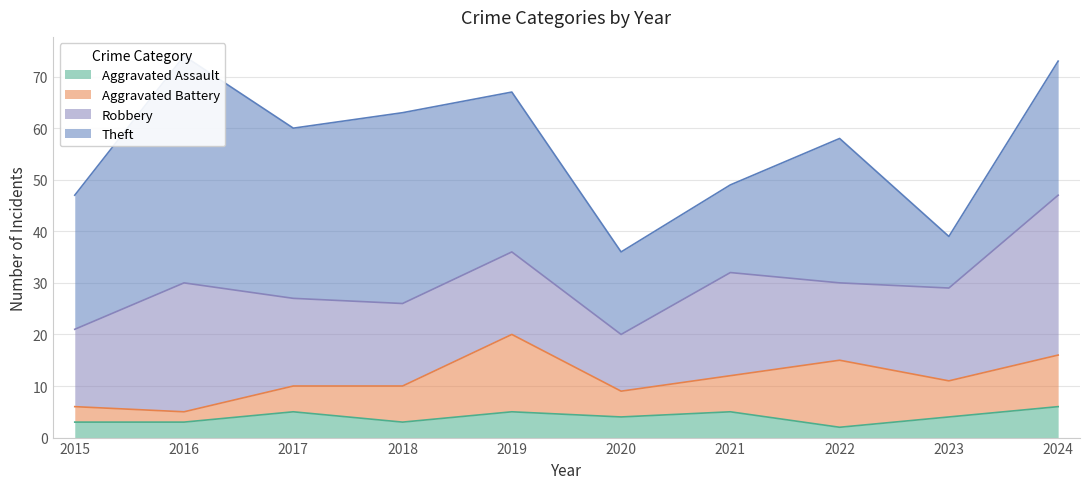

Rank the categories by Aggravated Battery value from lowest to highest.

2016, 2015, 2017, 2020, 2018, 2021, 2023, 2024, 2022, 2019